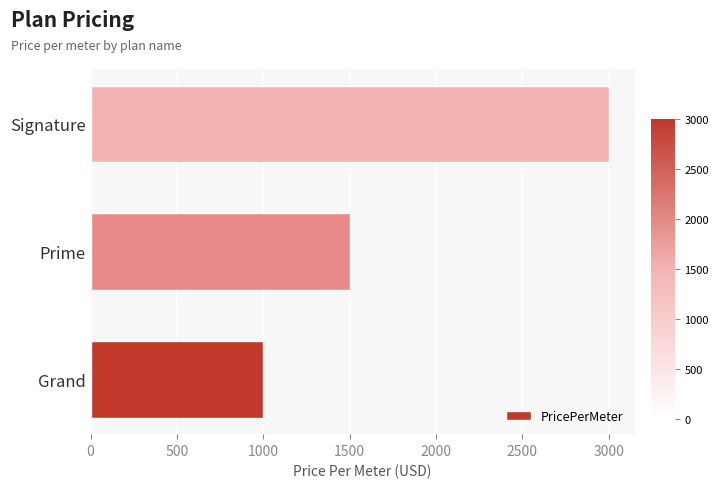

Reading bottom to top, what are all the values shown in this chart?

1000	1500	3000